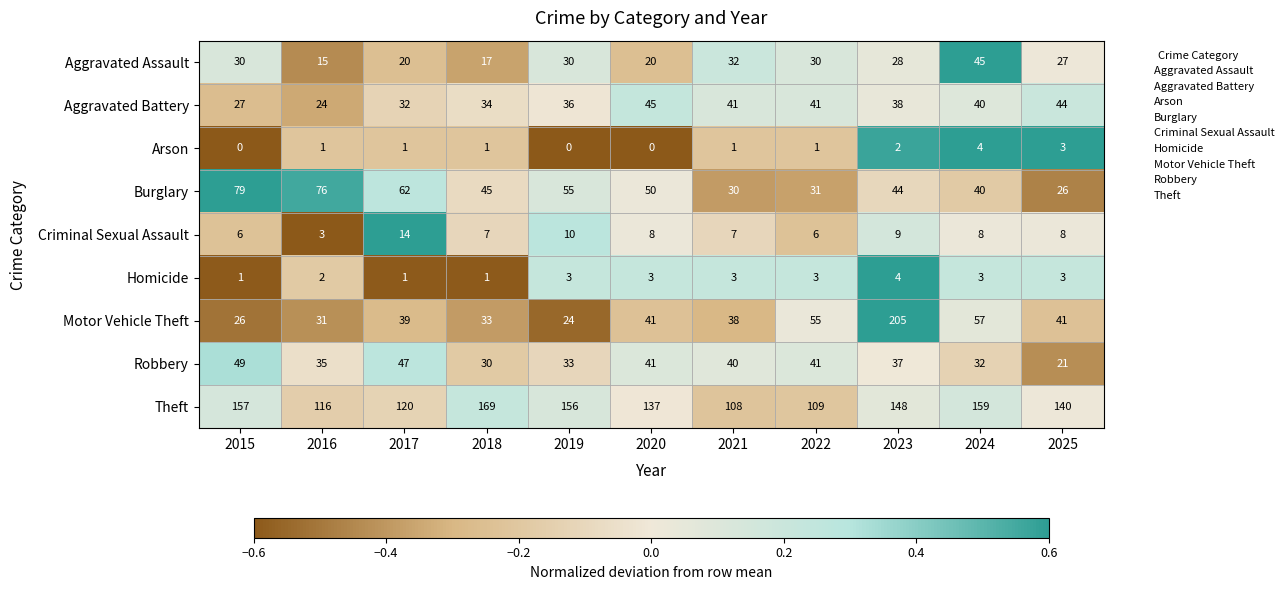

At 2023, list the series in order from largest to smallest.

Motor Vehicle Theft, Theft, Burglary, Aggravated Battery, Robbery, Aggravated Assault, Criminal Sexual Assault, Homicide, Arson